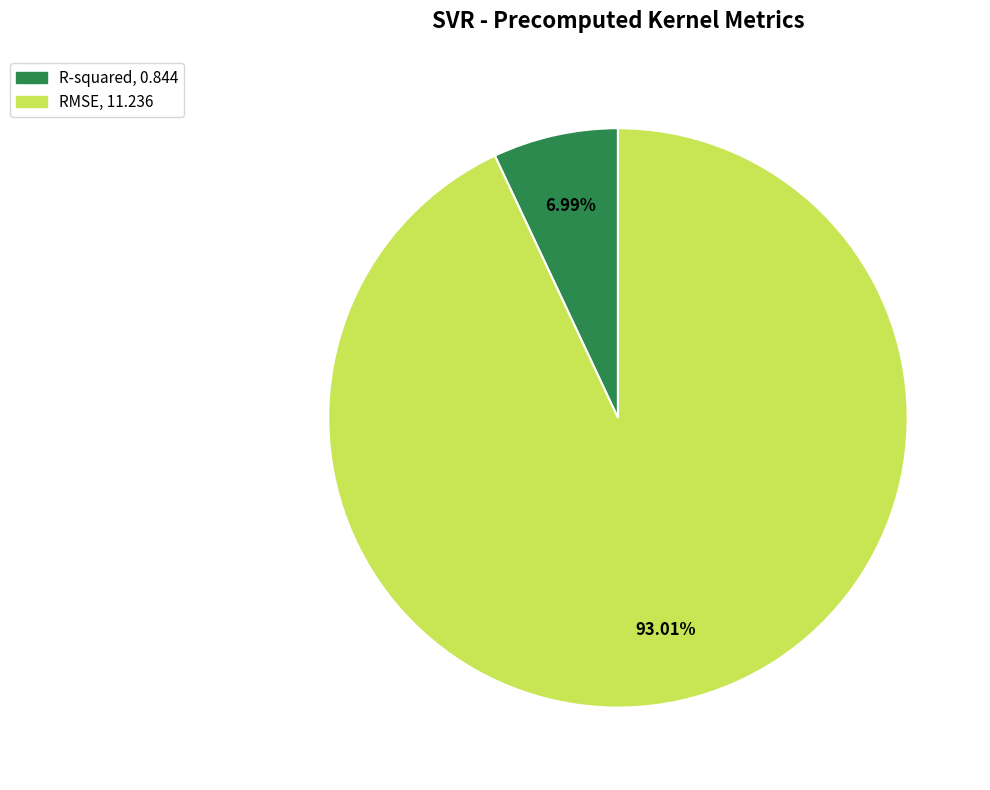

Rank the categories by value from highest to lowest.

RMSE, R-squared